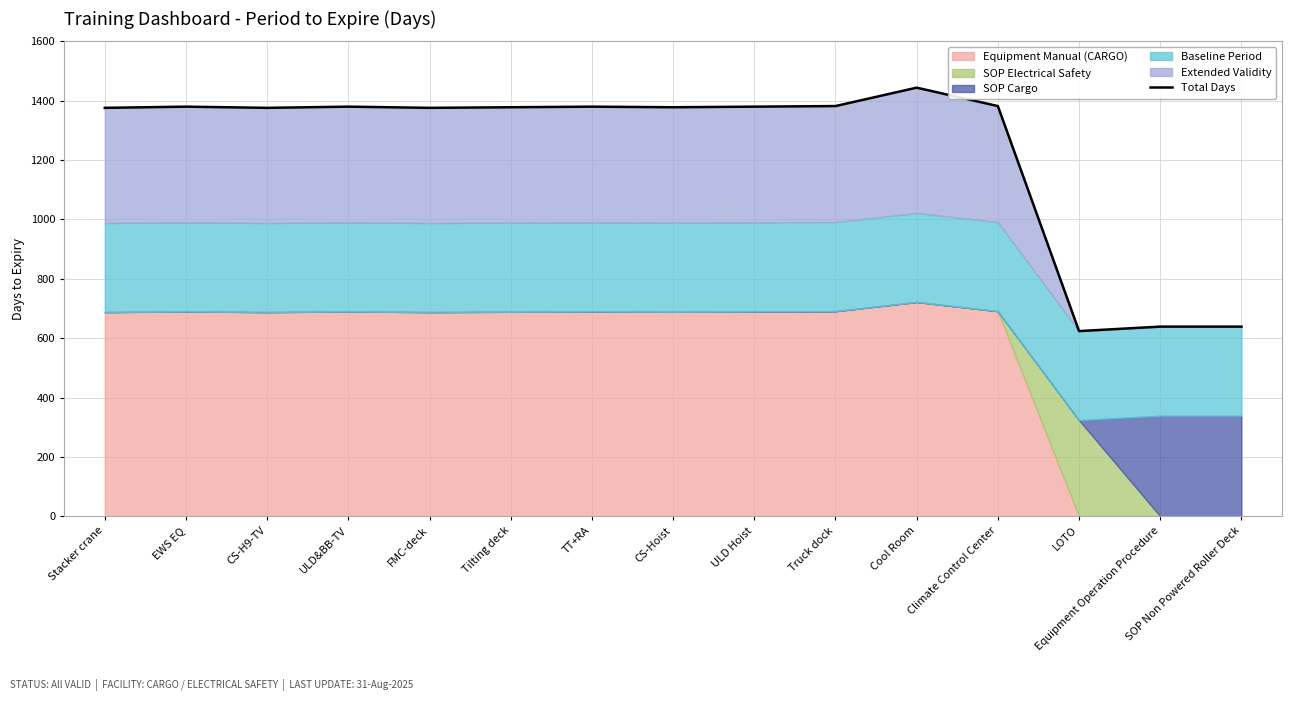

How many lines are shown in the chart?

1